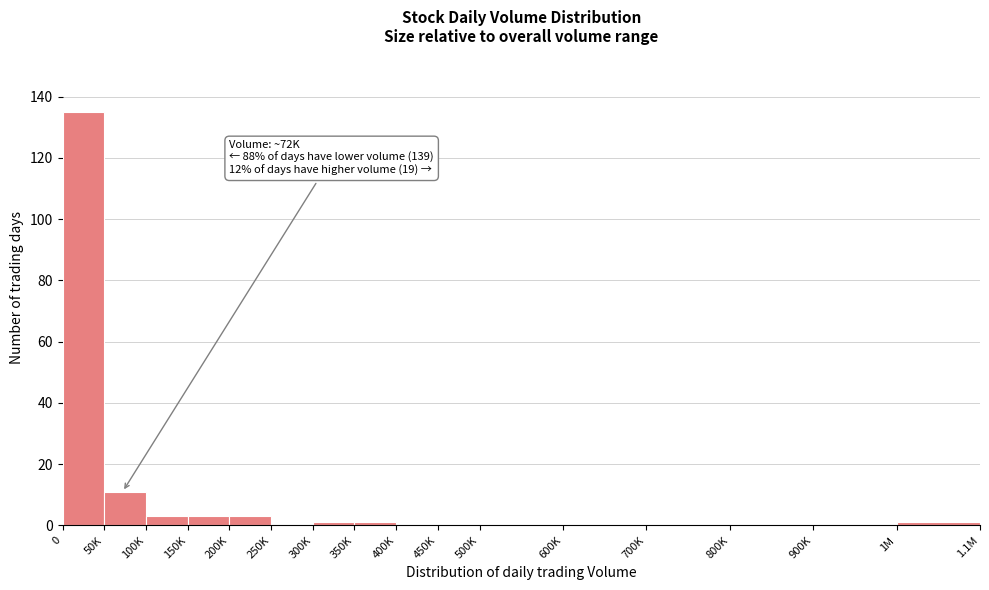

Reading right to left, what are all the values shown in this chart?

1M=1	900K=0	800K=0	700K=0	600K=0	500K=0	450K=0	400K=0	350K=1	300K=1	250K=0	200K=3	150K=3	100K=3	50K=11	0=135